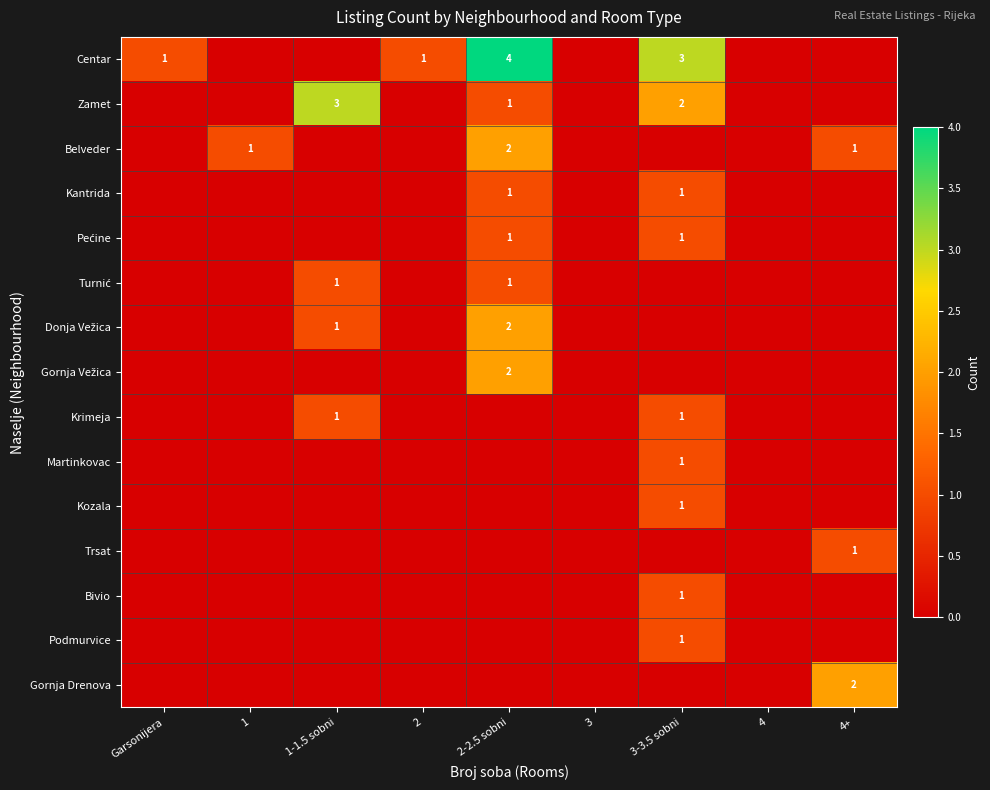

Which has a higher value, 3-3.5 sobni or 2?

3-3.5 sobni